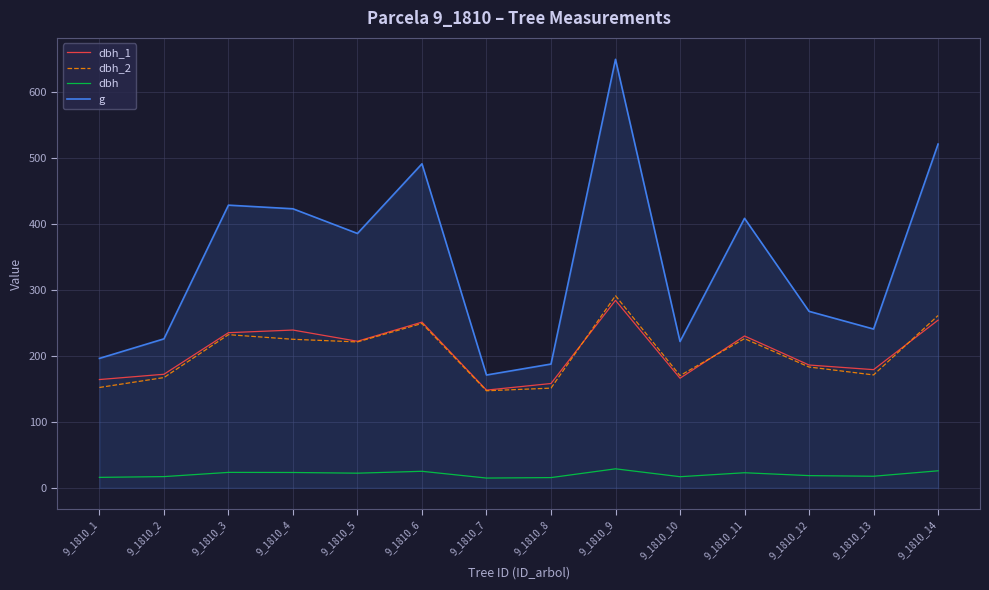

True or false: g and dbh_1 intersect in this chart.

False